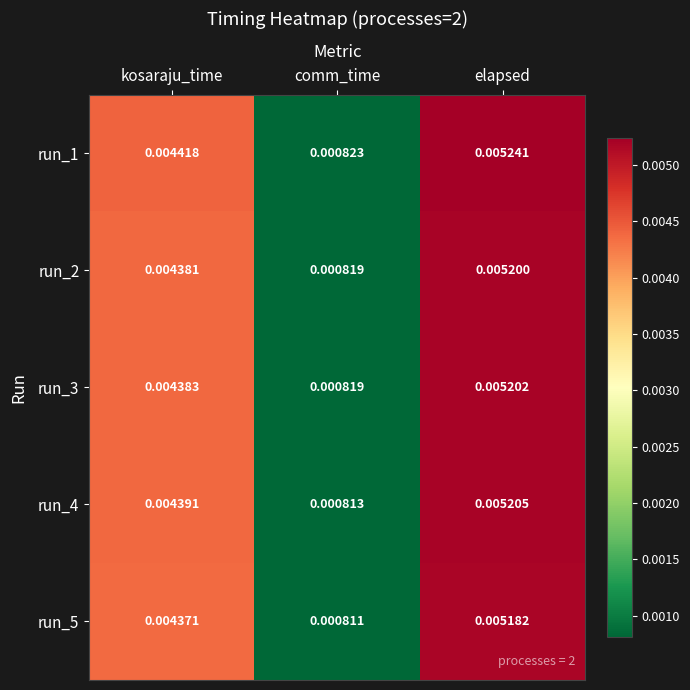

At which category does the chart reach its peak across all series?

elapsed